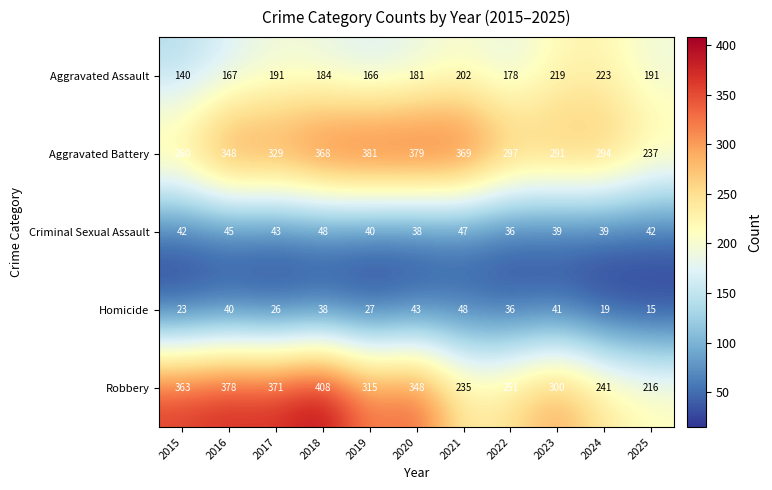

Where does the Aggravated Assault series first go above 184?

2017